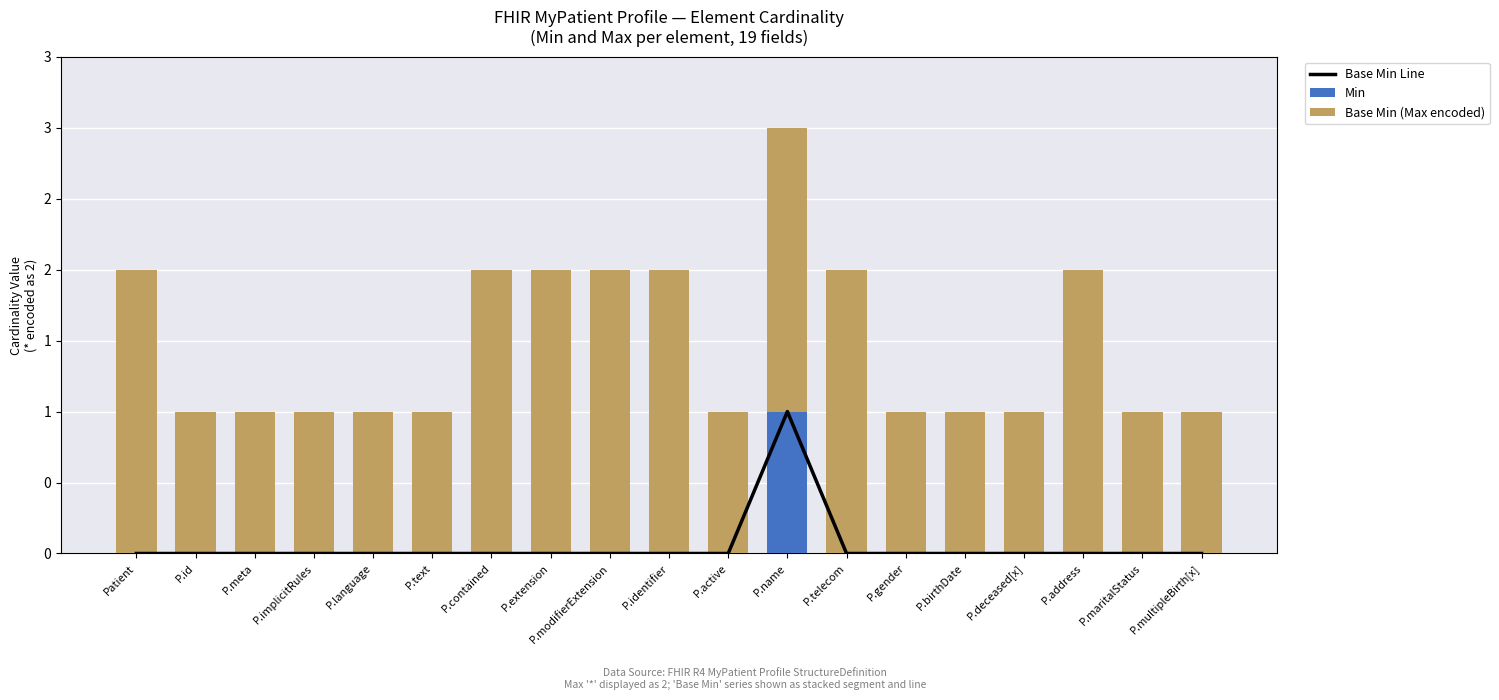

At how many categories does at least one series exceed 0?

19